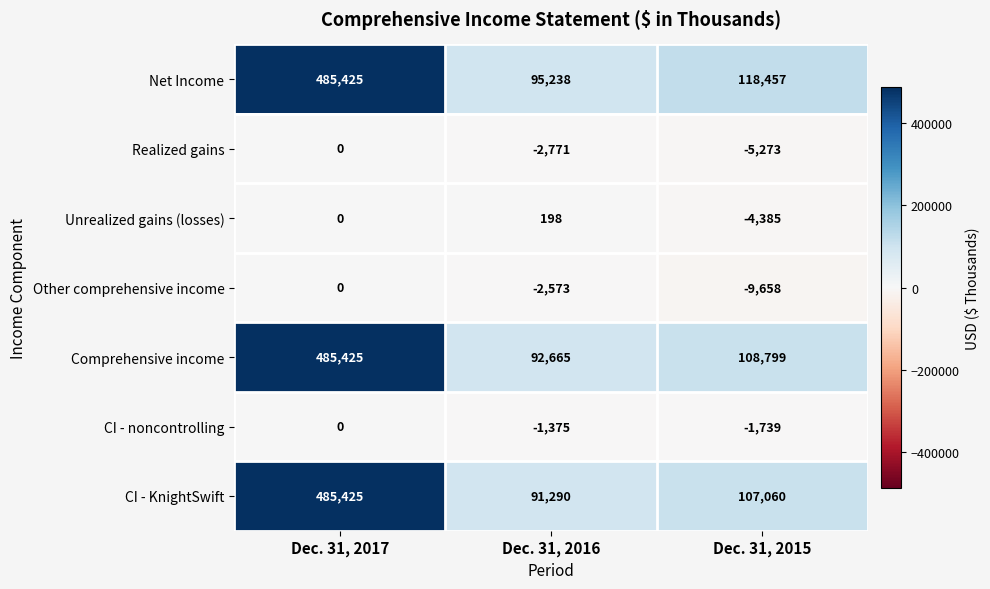

Reading right to left, extract all data points from this chart.

Net Income: 118457	95238	485425
Realized gains: -5273	-2771	0
Unrealized gains (losses): -4385	198	0
Other comprehensive income: -9658	-2573	0
Comprehensive income: 108799	92665	485425
CI - noncontrolling: -1739	-1375	0
CI - KnightSwift: 107060	91290	485425